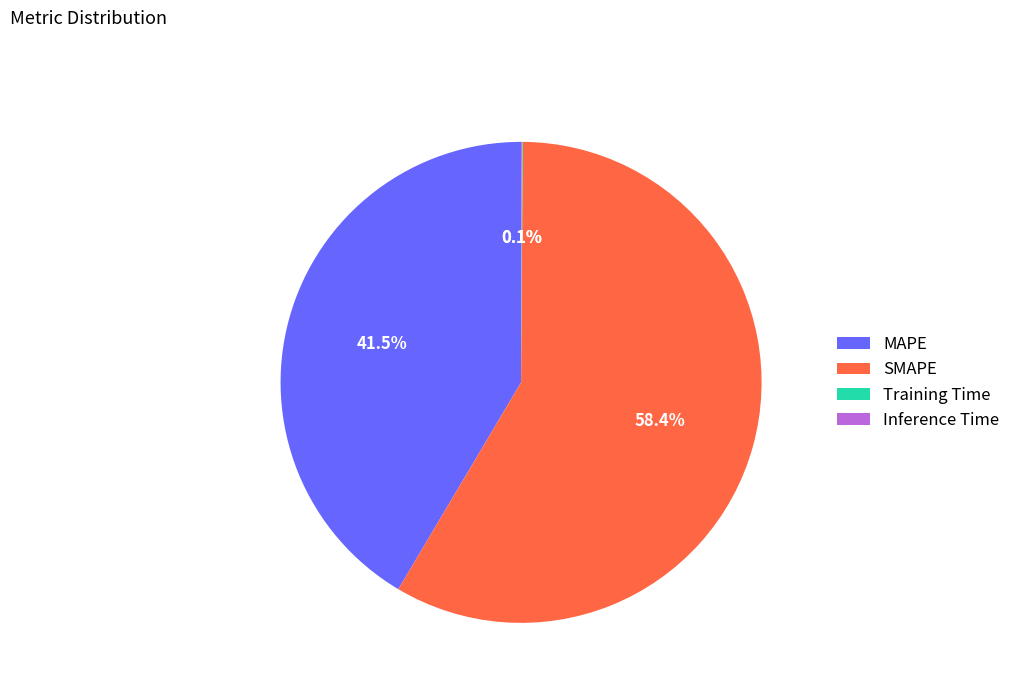

To the nearest percent, what portion does SMAPE represent?

58%